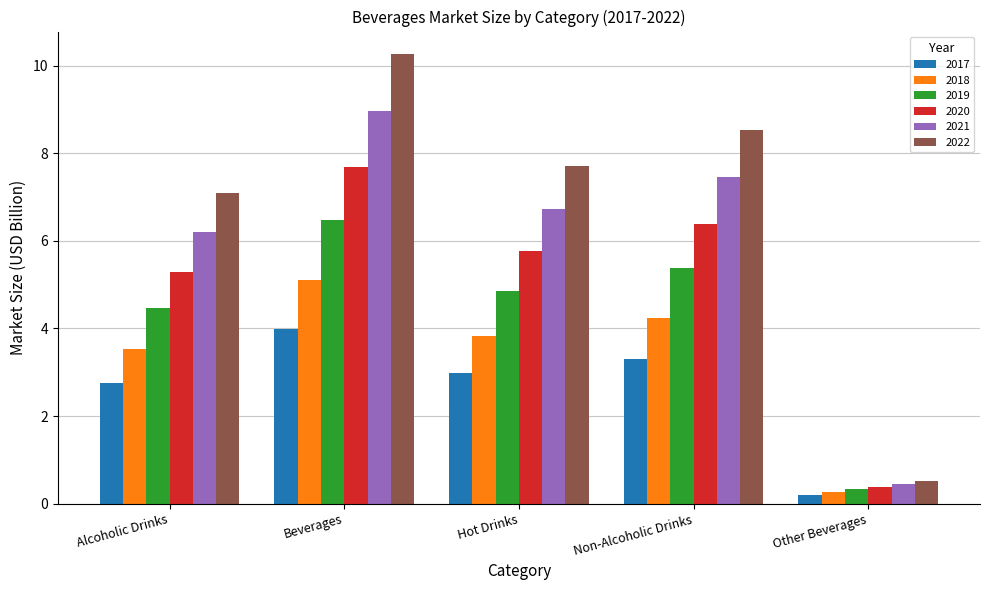

Is the value of 2021 at Hot Drinks greater than the value of 2022 at Alcoholic Drinks?

No